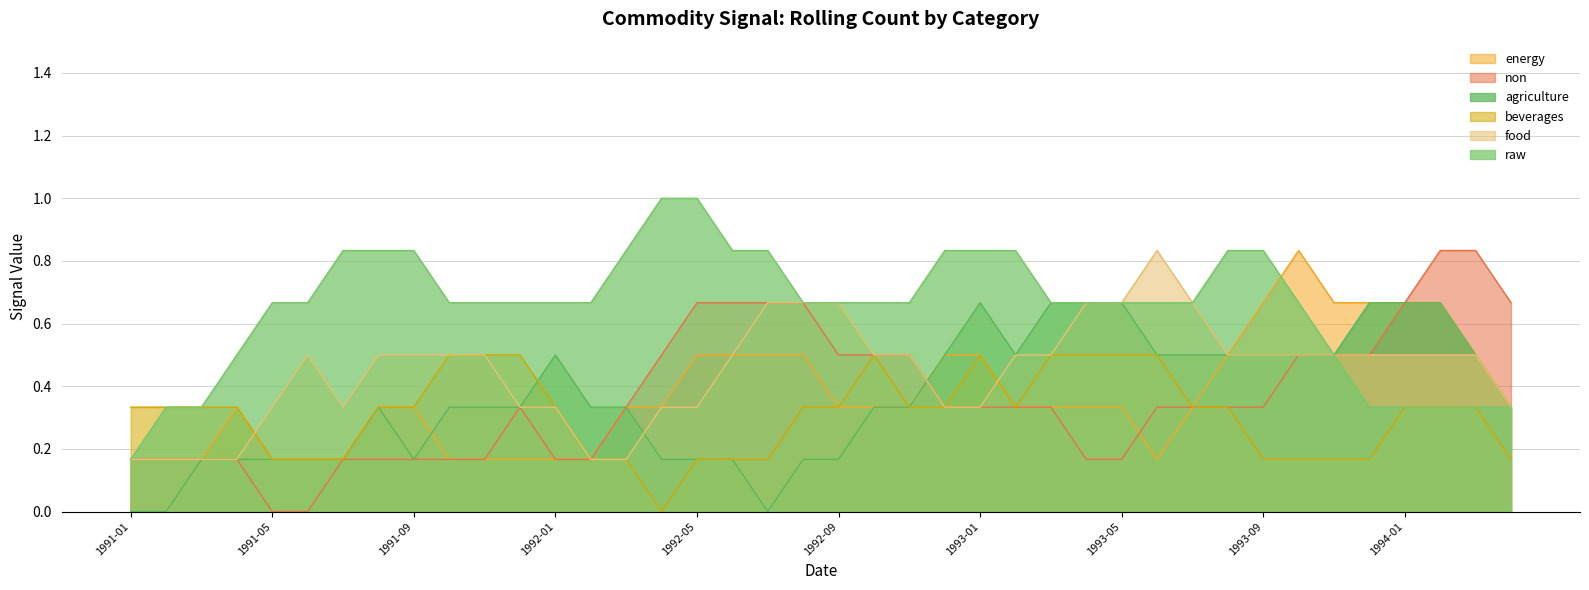

Which series has the largest total across all categories?

raw